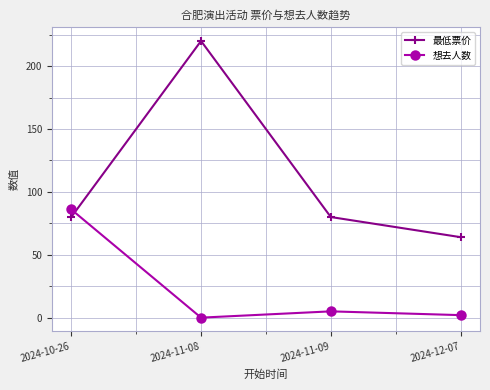

Is it true that 想去人数 equals 140 at 2024-10-26?

False